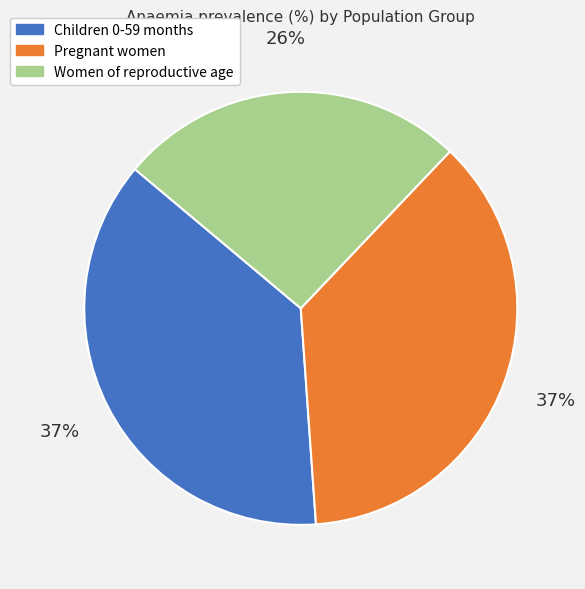

Is the sum of Pregnant women and Children 0-59 months greater than half?

Yes